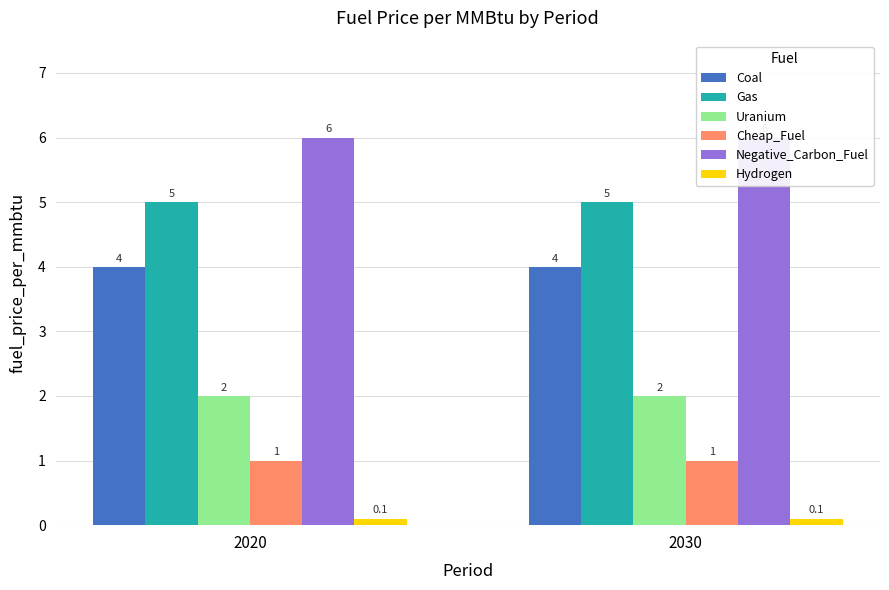

At how many categories does at least one series exceed 3?

2